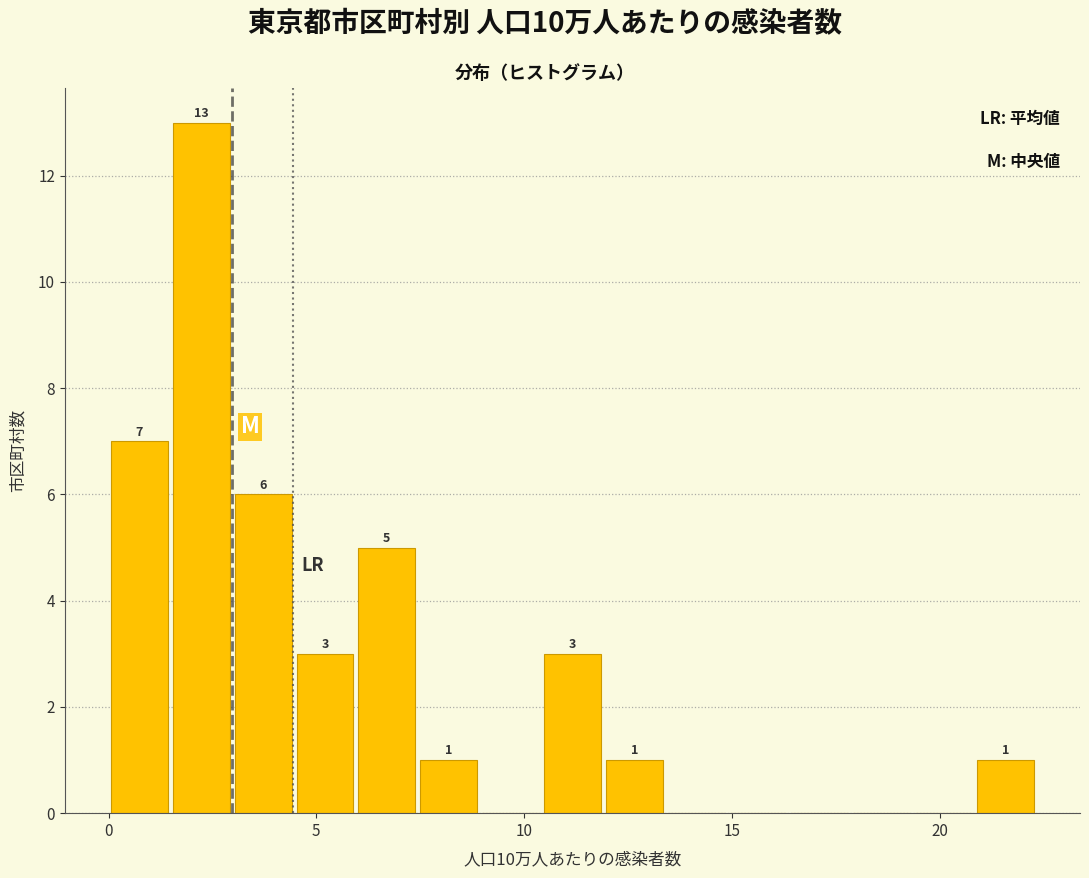

Around what value on the x-axis is the tallest bar? Give the approximate position of its centre, as read against the axis.

2.0